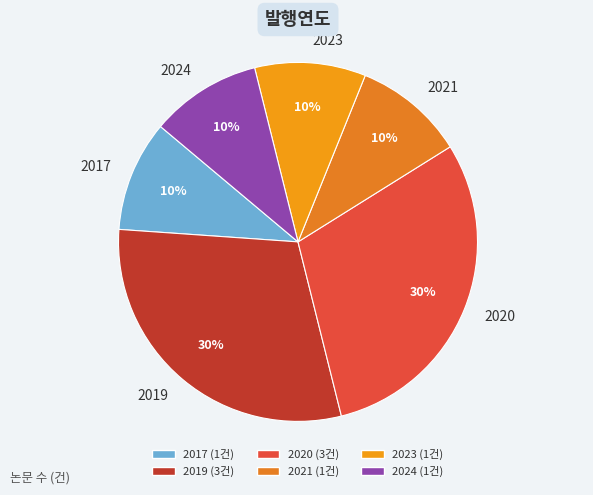

To the nearest percent, what is the difference between the 2020 and 2021 slice percentages?

20%